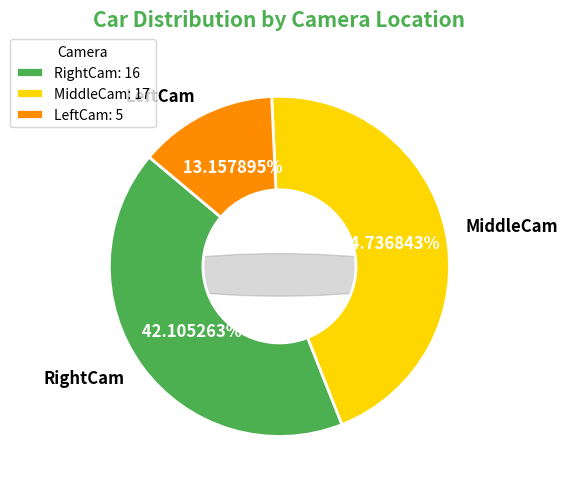

Does LeftCam account for over 50% of the chart?

No